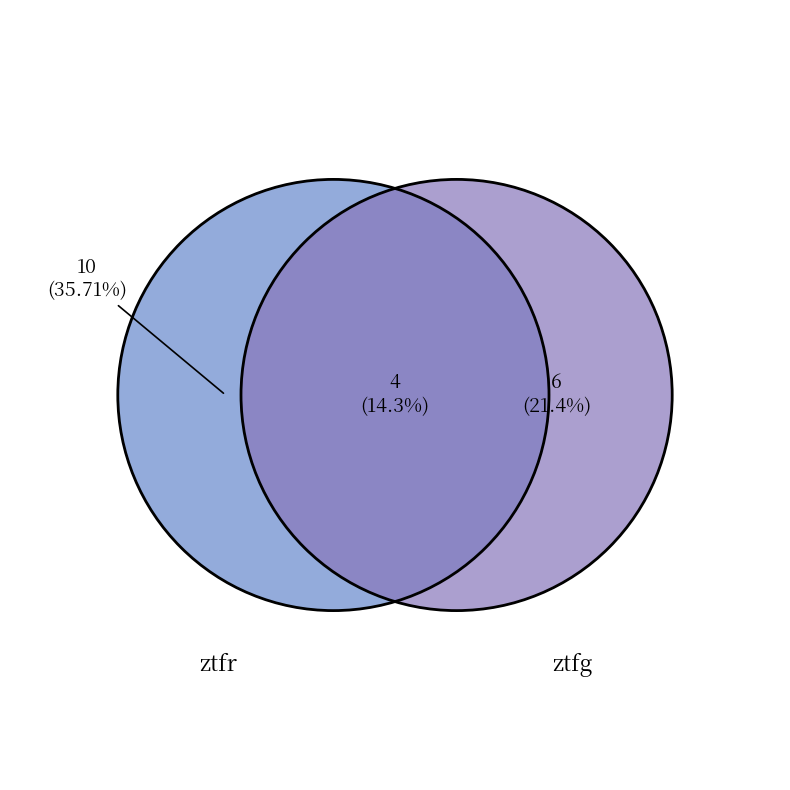

Which slice is the largest?

ztfr